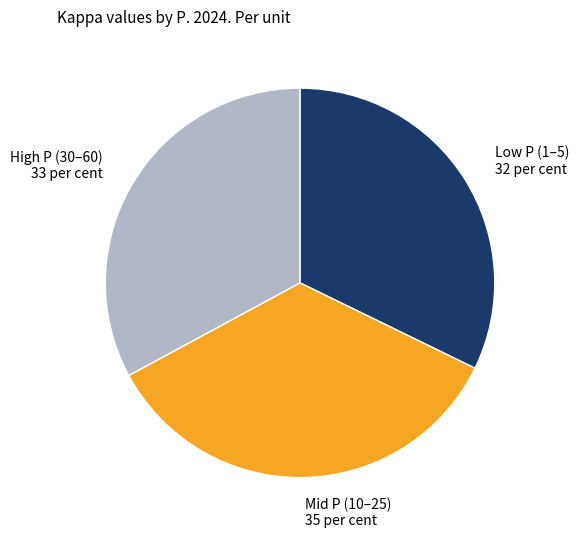

Combined, do High P (30–60) 33 per cent and Mid P (10–25) 35 per cent account for over 50%?

Yes